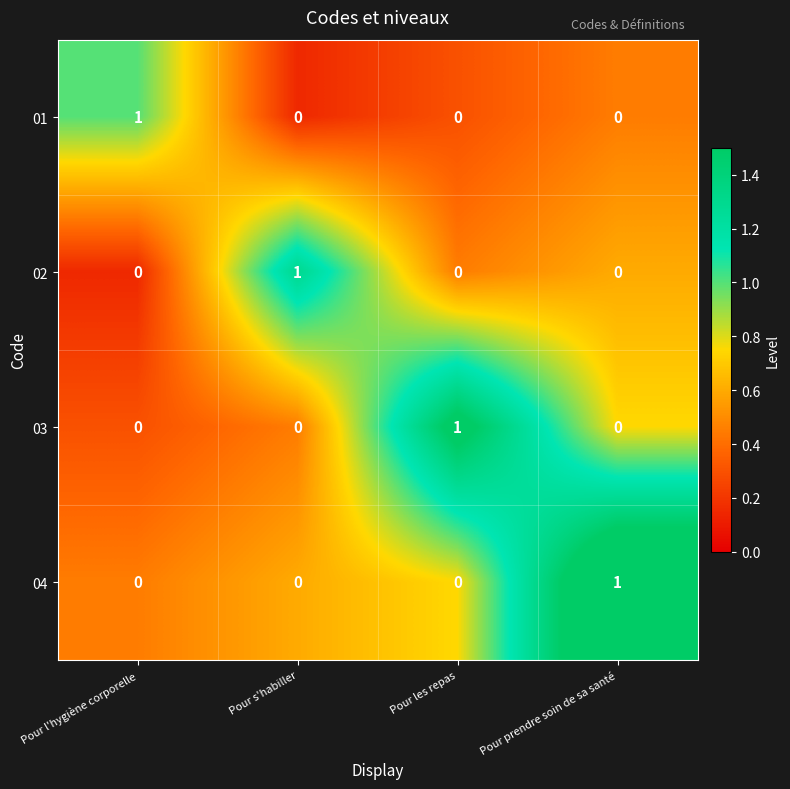

Count the 01 values in the range 0 to 1.

4